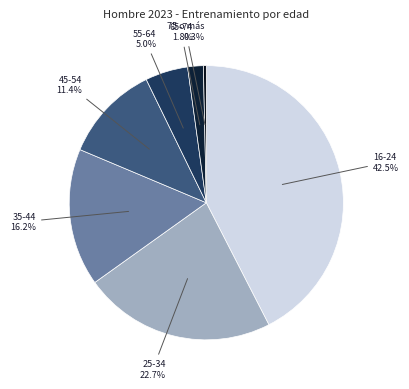

To the nearest percent, what portion does 35-44 represent?

16%